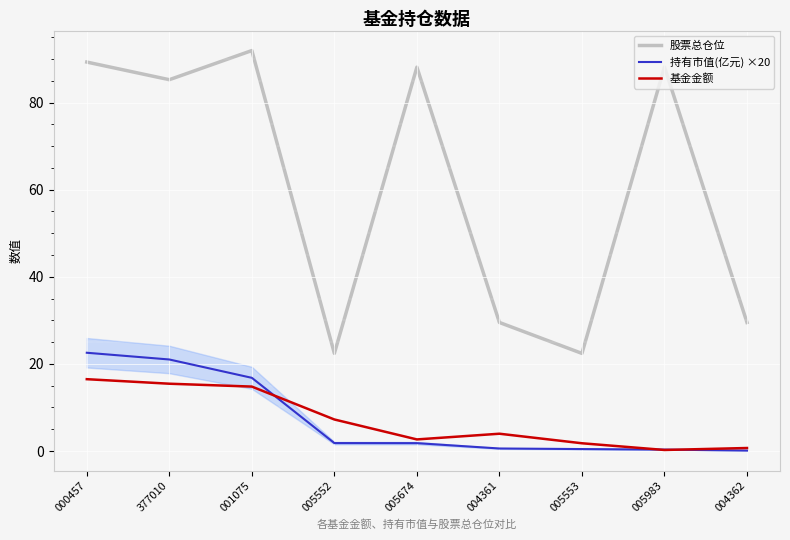

The value of 股票总仓位 at 001075 is 91.9. True or false?

True